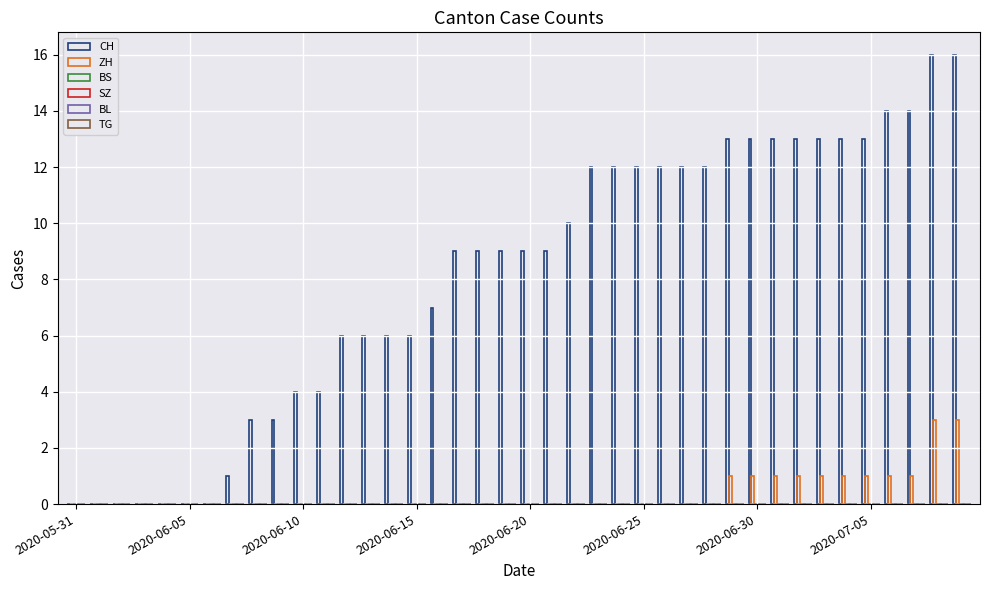

What is the greatest value displayed?

16